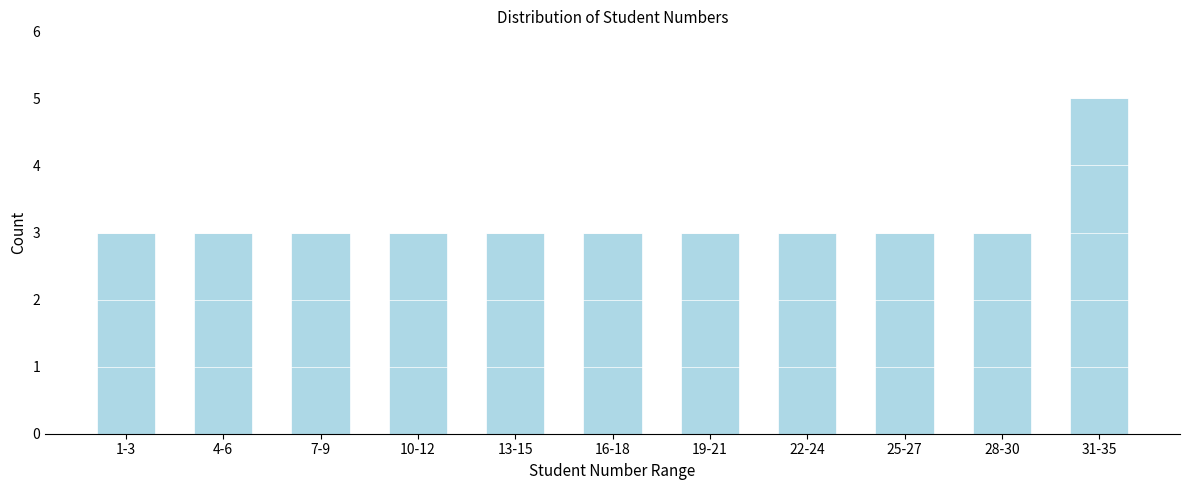

Reading right to left, extract all data points from this chart.

31-35=5	28-30=3	25-27=3	22-24=3	19-21=3	16-18=3	13-15=3	10-12=3	7-9=3	4-6=3	1-3=3